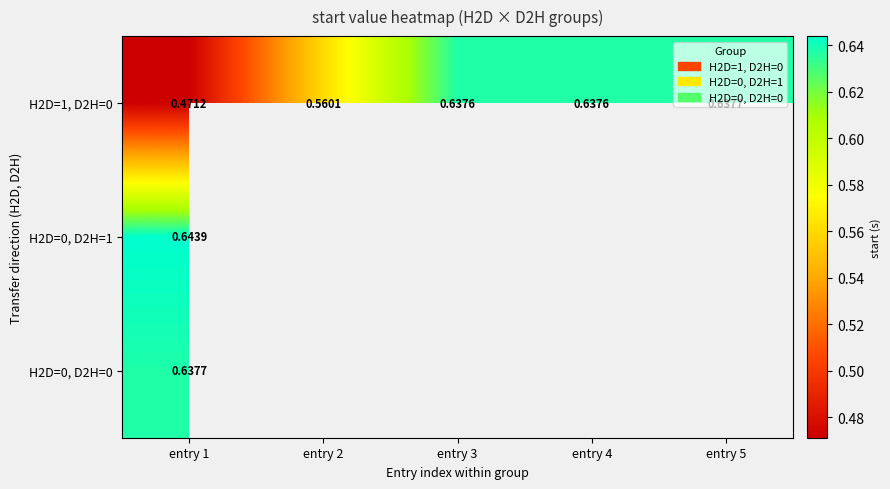

At which category is the sum across all series the highest?

entry 1